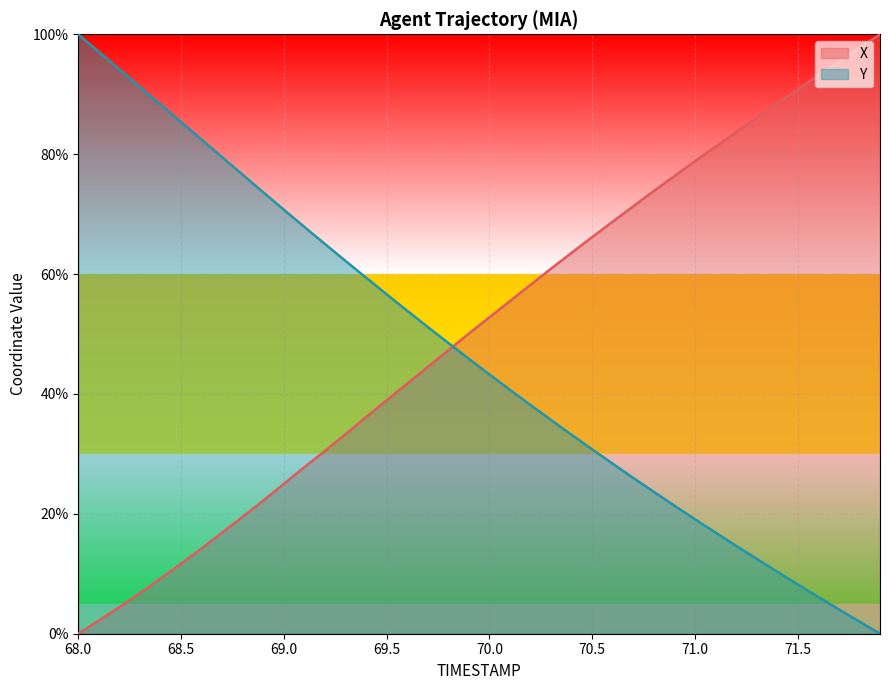

What is the difference between the maximum and minimum values in the X series?

100.0